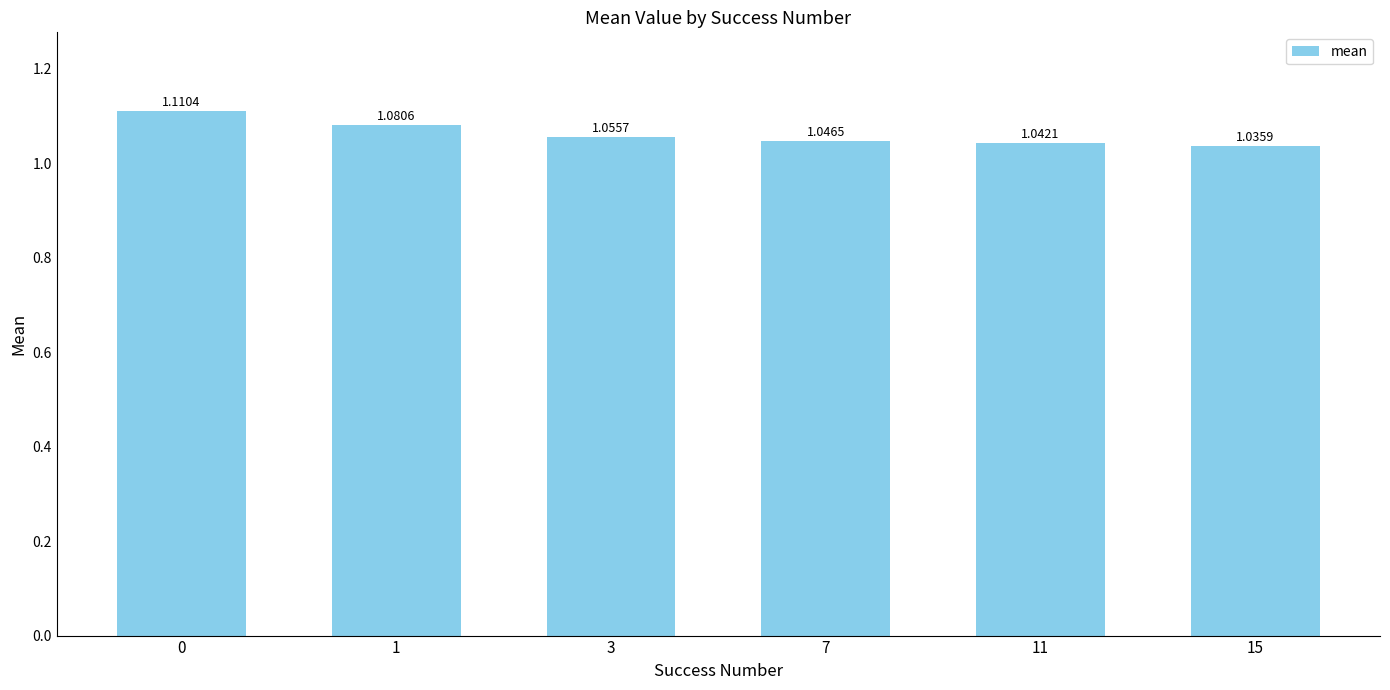

What is the sum of the values at 7 and 1?

2.1